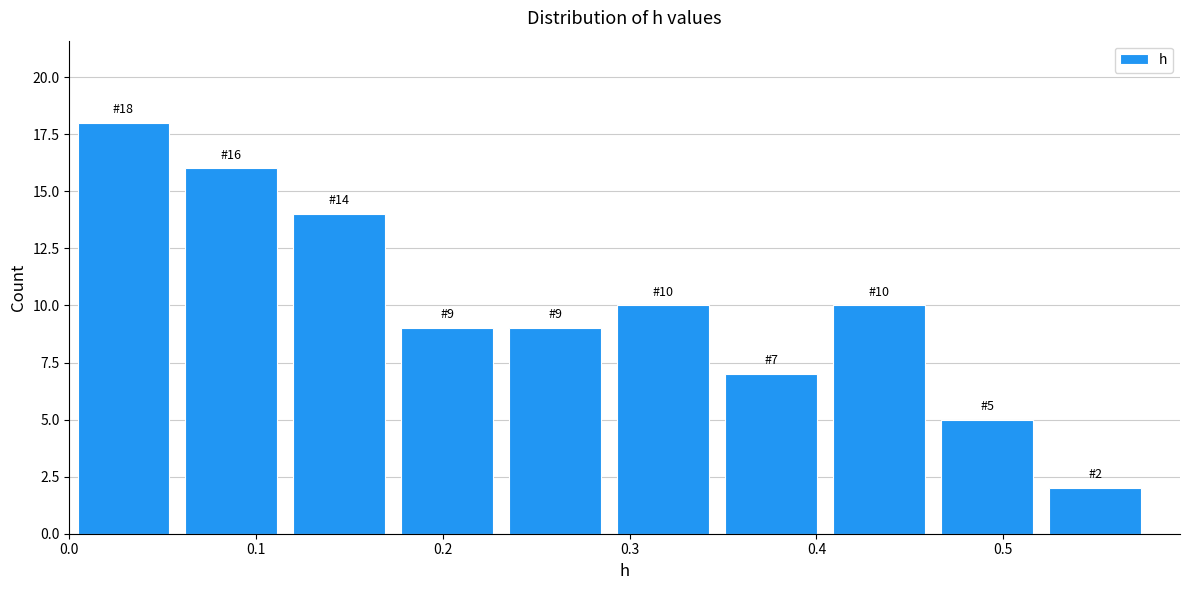

Which range on the x-axis has the tallest bar?

0.00 to 0.06